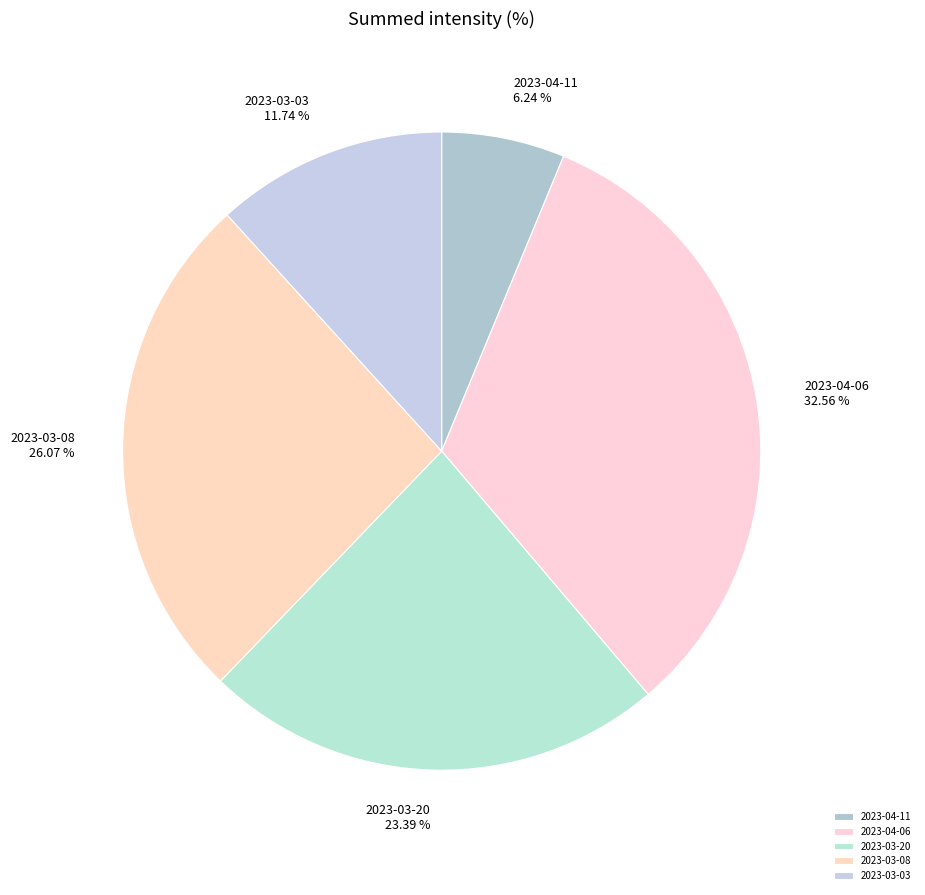

Count the number of slices in the pie.

5